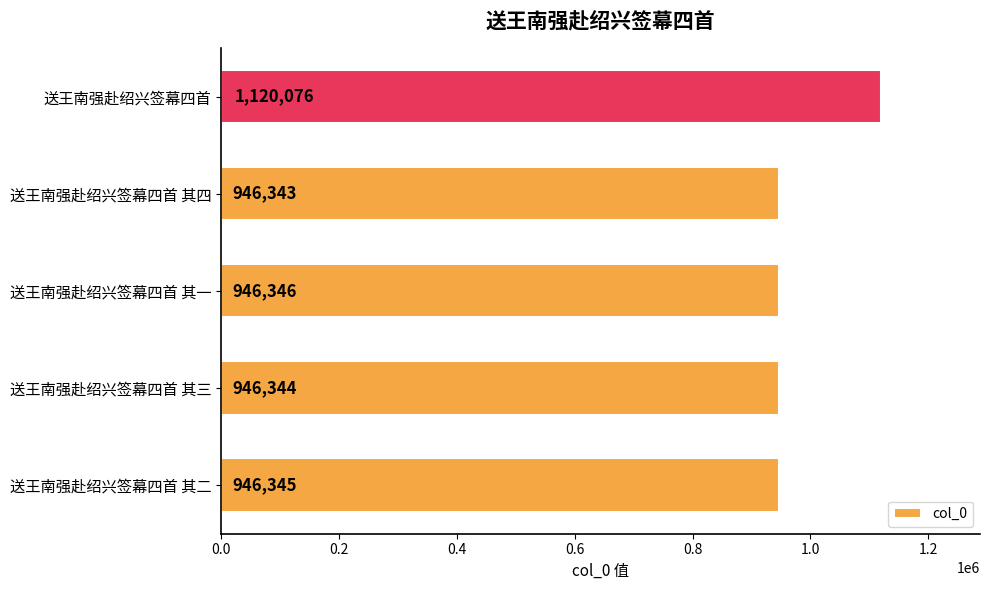

Does the chart contain any negative values?

No